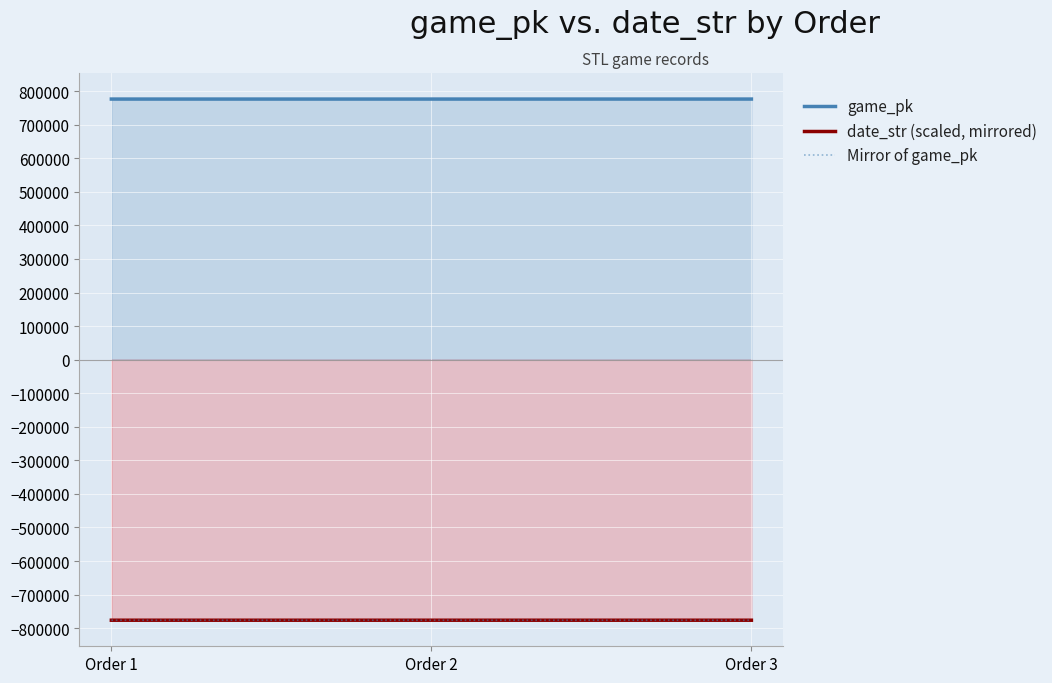

List the labels in order of Mirror of game_pk value, largest first.

Order 1, Order 2, Order 3